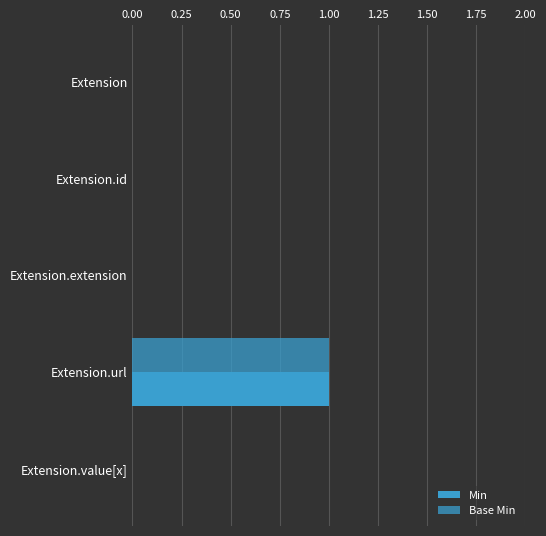

How many series are shown in this chart?

2